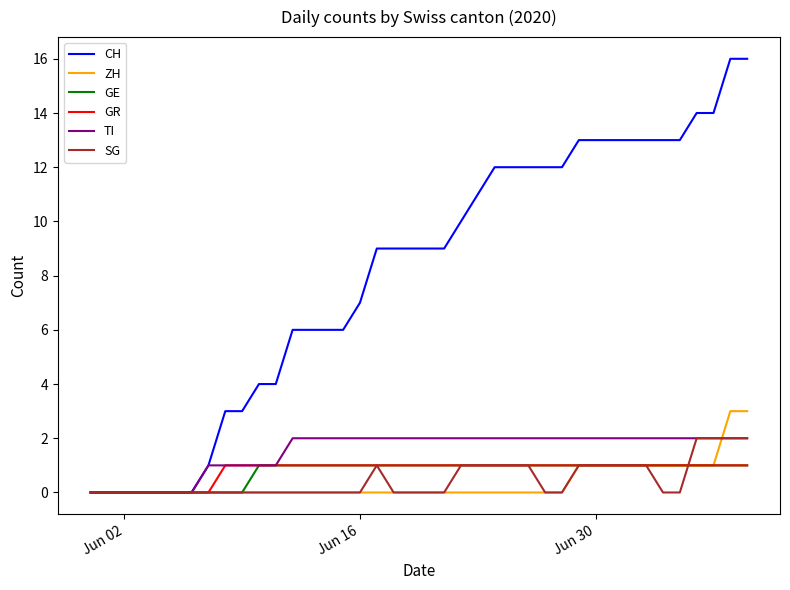

What is the difference between the second highest and minimum values in the GR series?

1